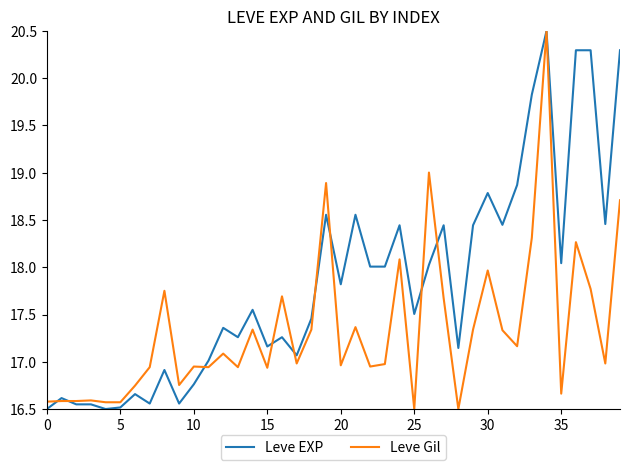

List the series in order of their overall mean, highest first.

Leve EXP, Leve Gil